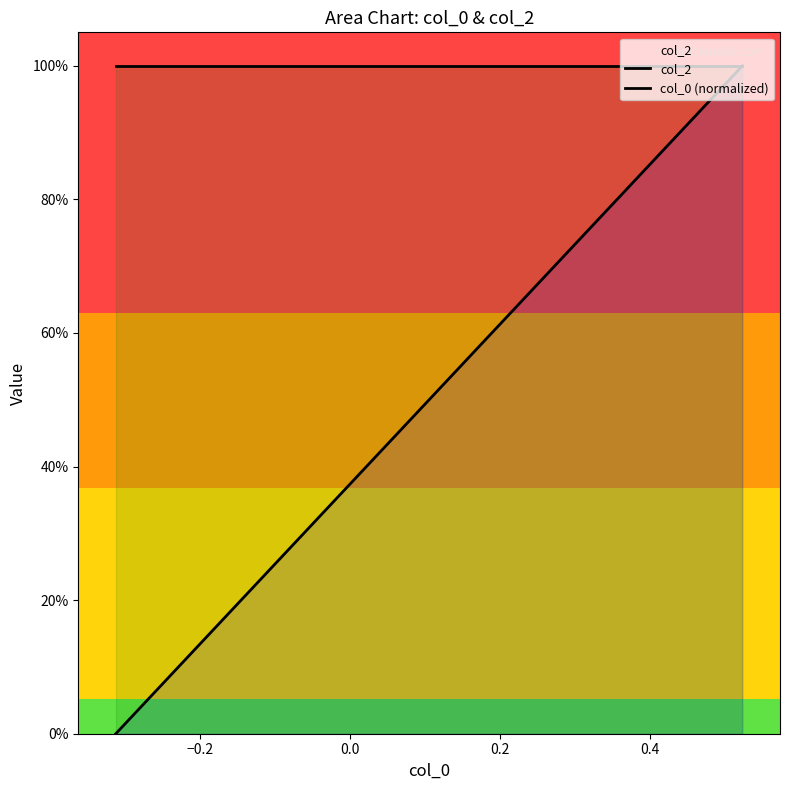

What is the highest value of the col_0 (normalized) series?

1.0